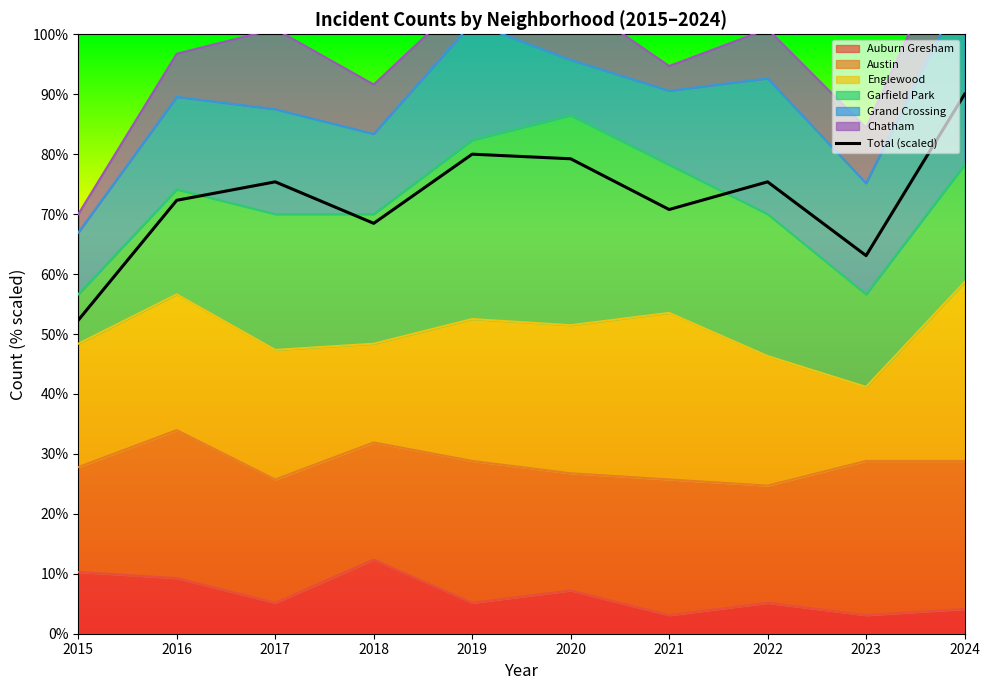

Is it true that the value at 2019 is 105.4?

False